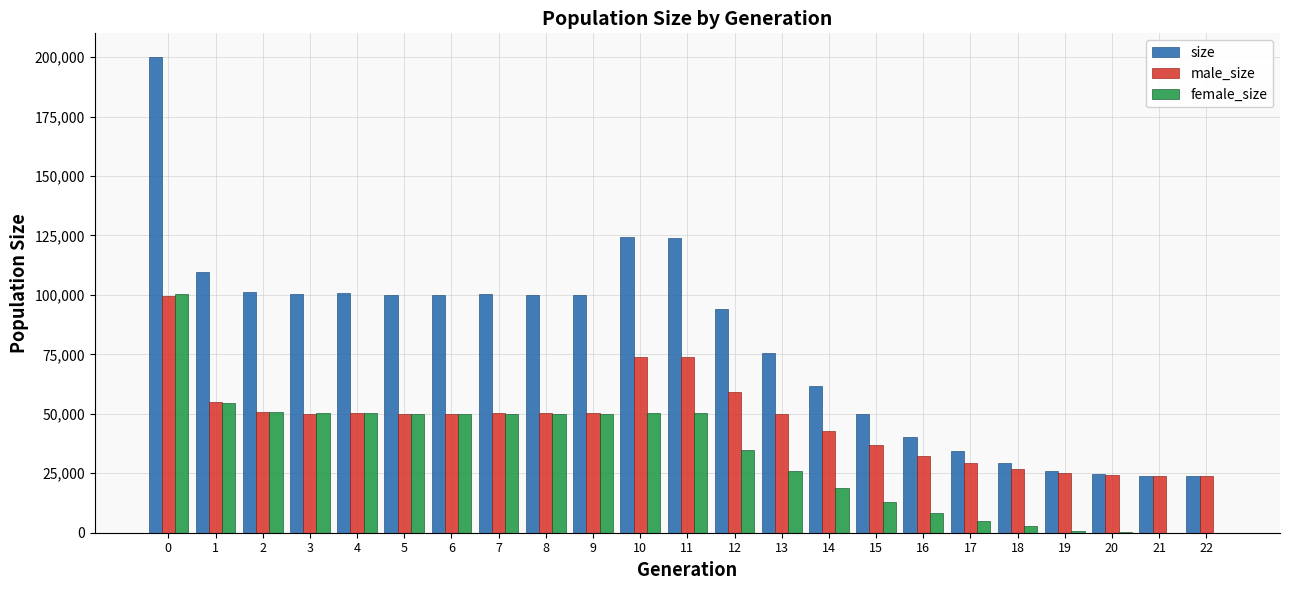

How many groups of bars are there?

23